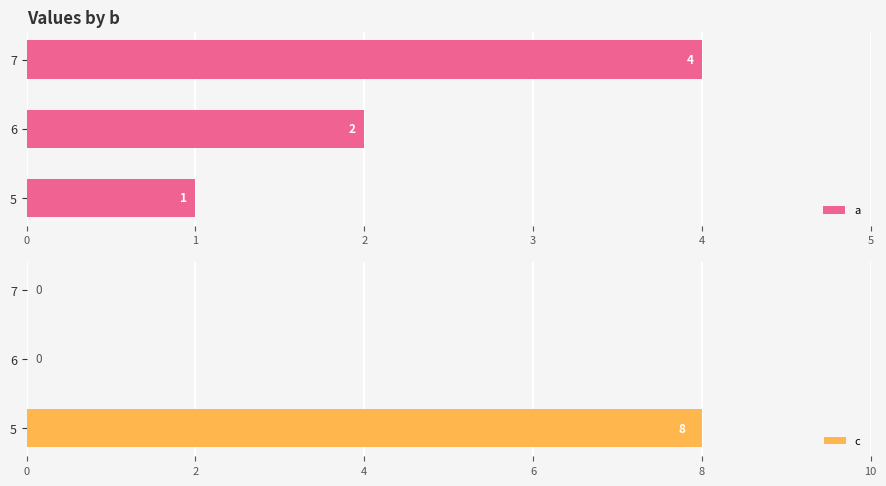

What are all the series names shown in the legend?

a, c